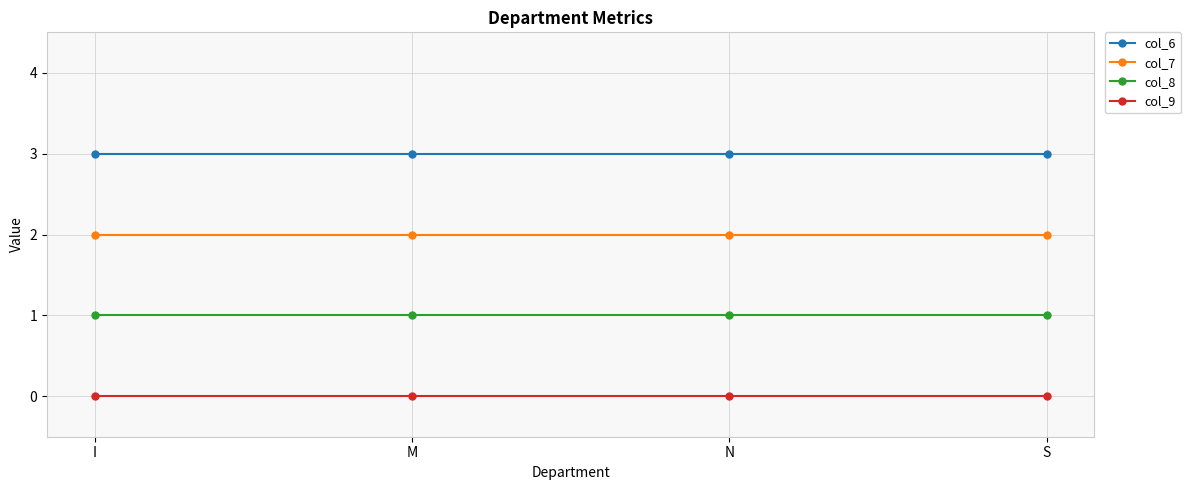

What is the maximum value shown in the chart?

3